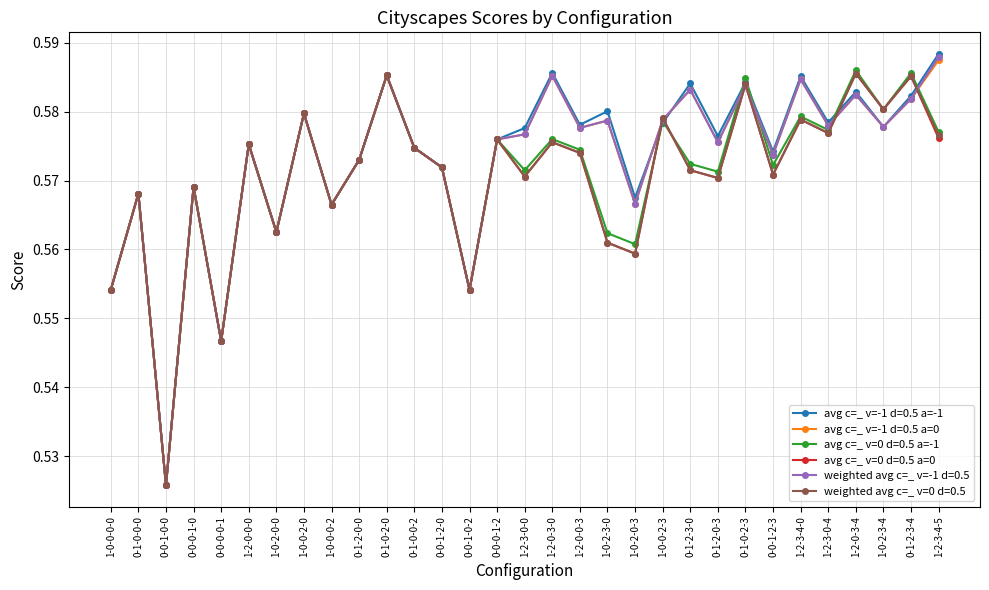

What is the label of the 26th point from the left?

1-2-3-4-0